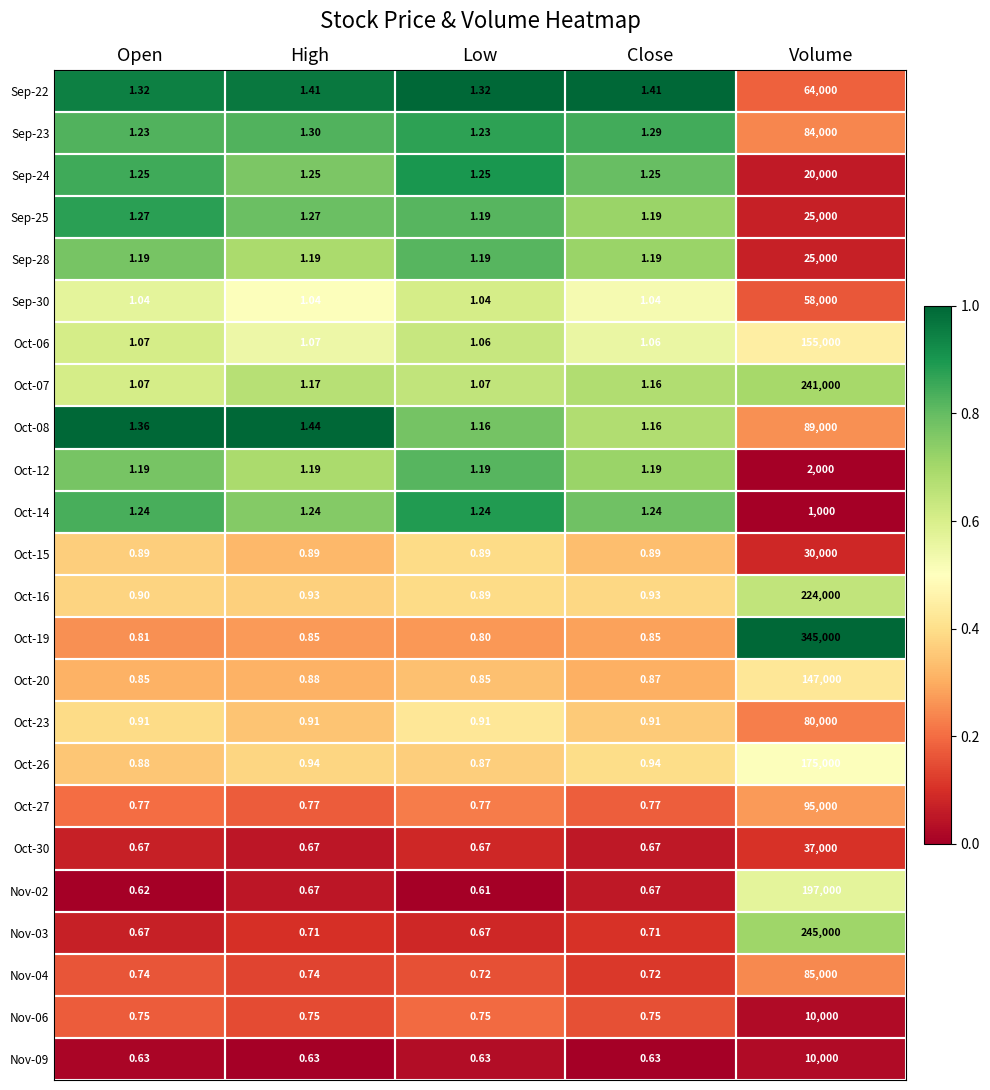

Is the value of Sep-28 at Close greater than the value of Nov-04 at High?

Yes